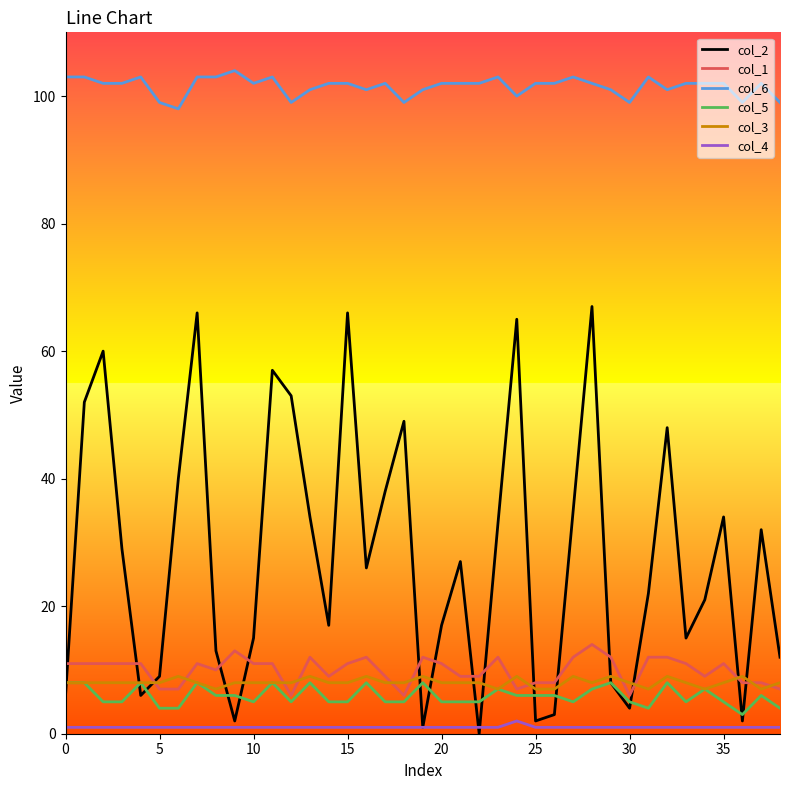

True or false: col_6 and col_1 cross at least once.

False